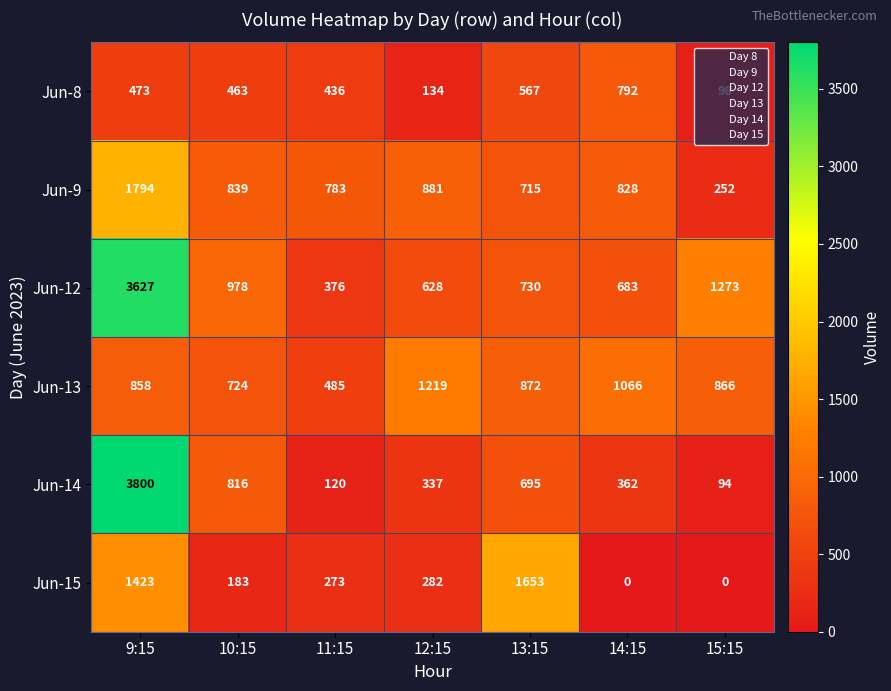

What is the total value across all series at 13:15?

5232